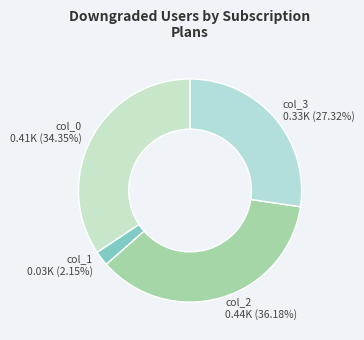

To the nearest percent, what is the combined percentage of col_2 and col_1?

38%